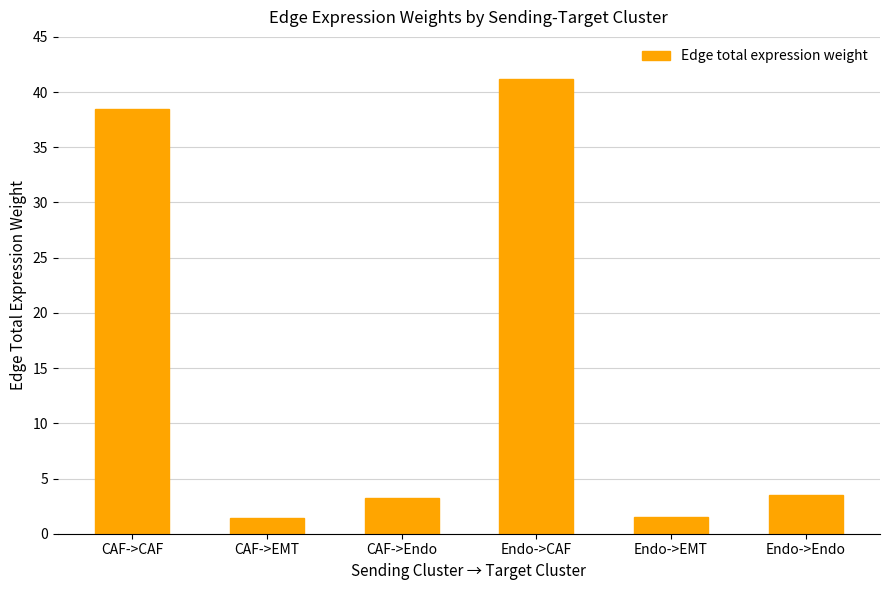

The value at CAF->Endo is 1.2. True or false?

False